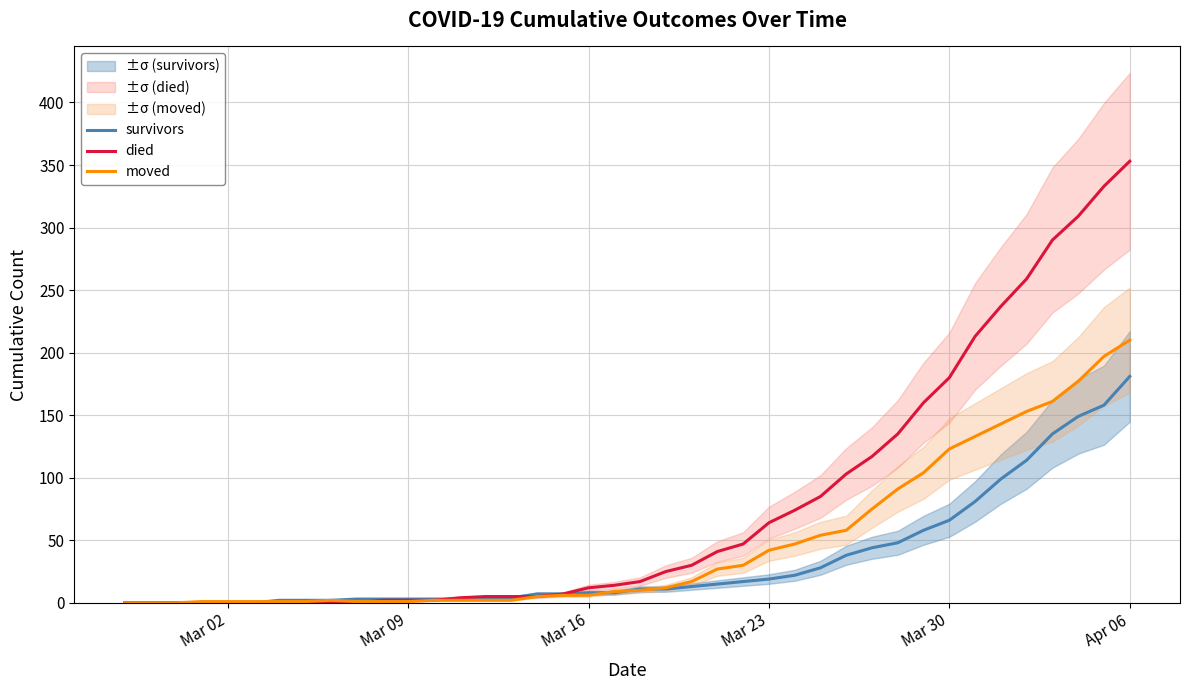

True or false: died and moved intersect in this chart.

True